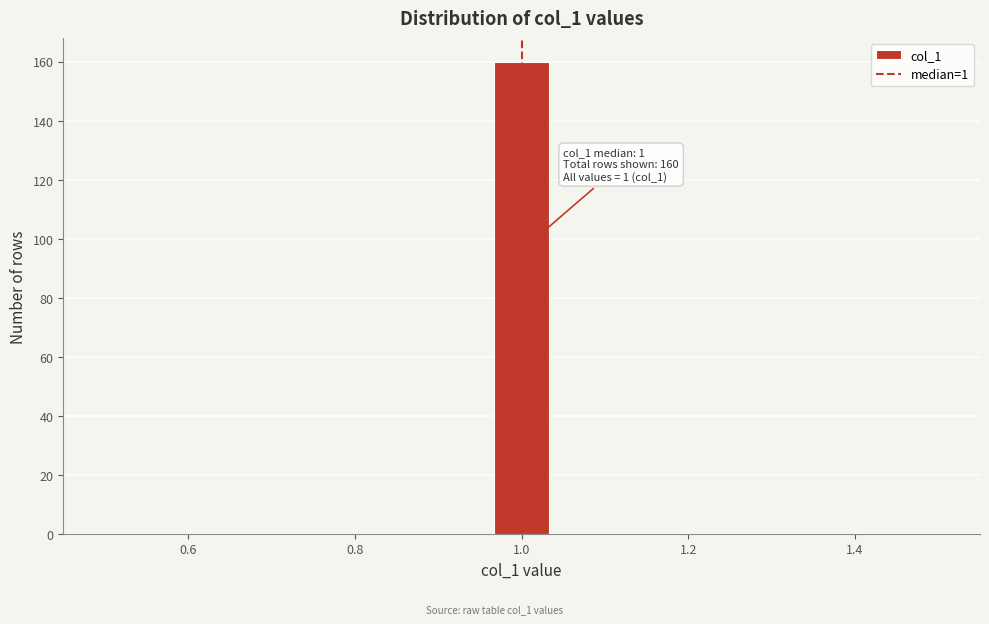

Read against the x-axis, roughly where is the centre of the tallest bar?

1.00